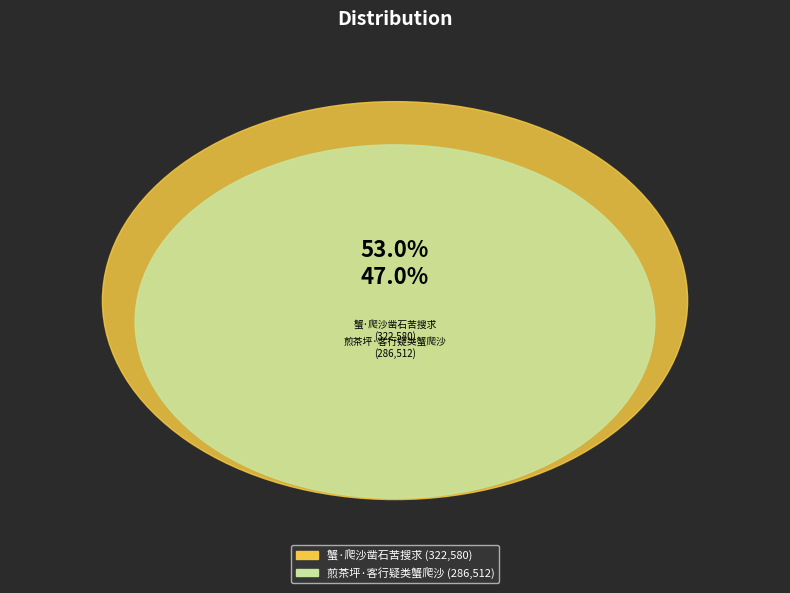

Does 蟹·爬沙凿石苦搜求 represent more than half of the total?

Yes